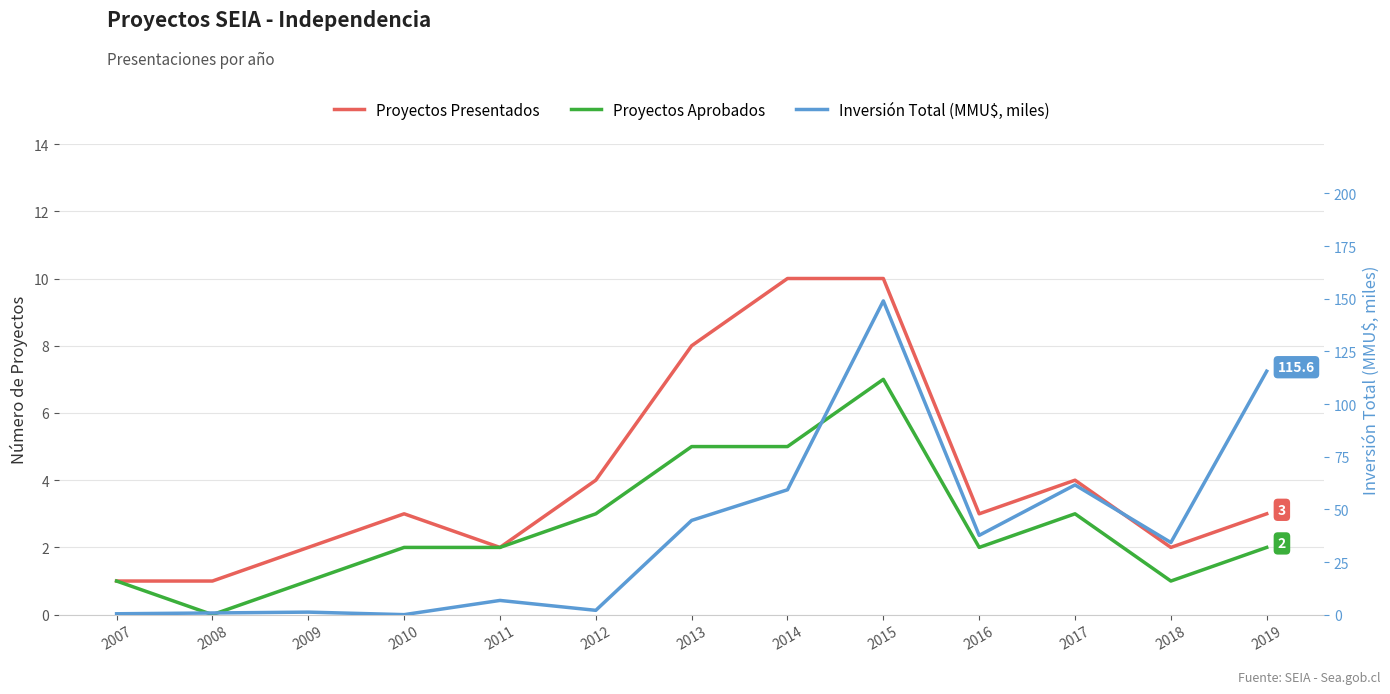

Is the value of Inversión Total (MMU$, miles) at 2019 greater than the value of Proyectos Aprobados at 2008?

Yes